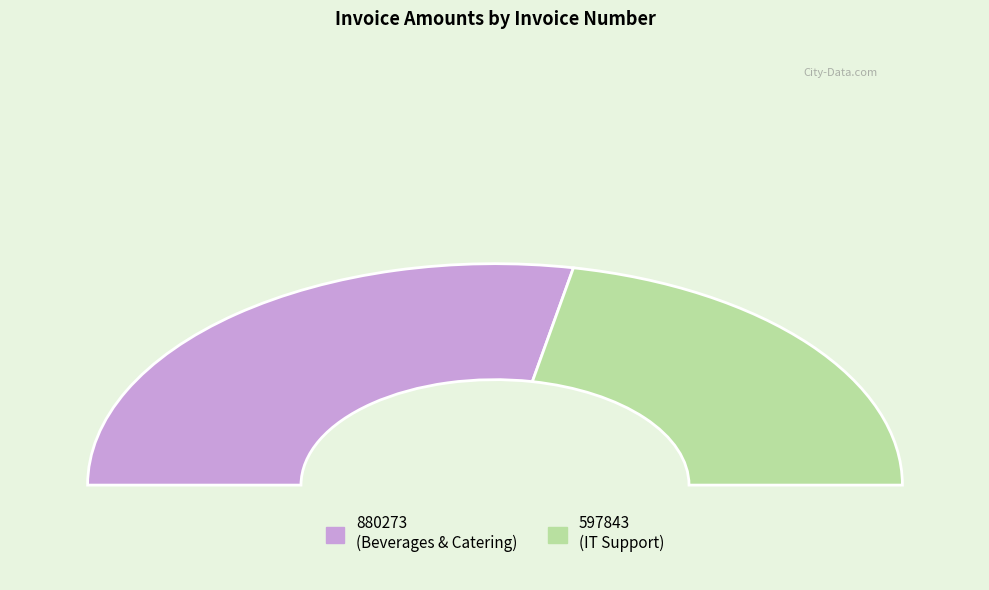

True or false: 880273 (Beverages and Catering) accounts for 56% of the total.

True